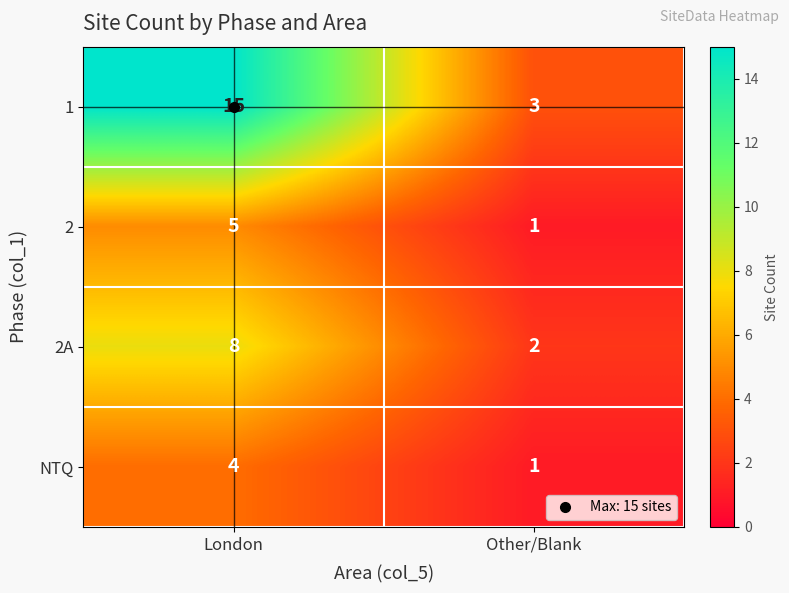

What is the difference between the maximum and minimum values in the NTQ series?

3